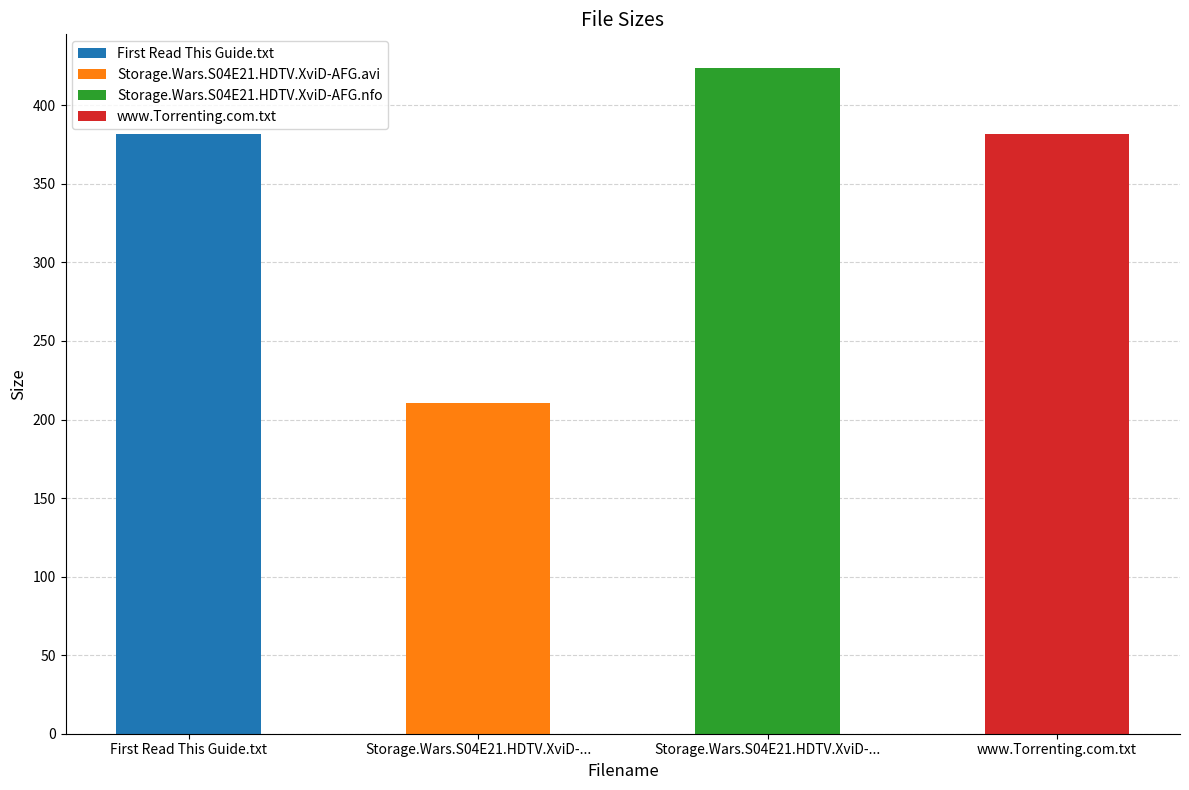

What is the change in value from Storage.Wars.S04E21.HDTV.XviD-AFG.avi to www.Torrenting.com.txt?

+171.6